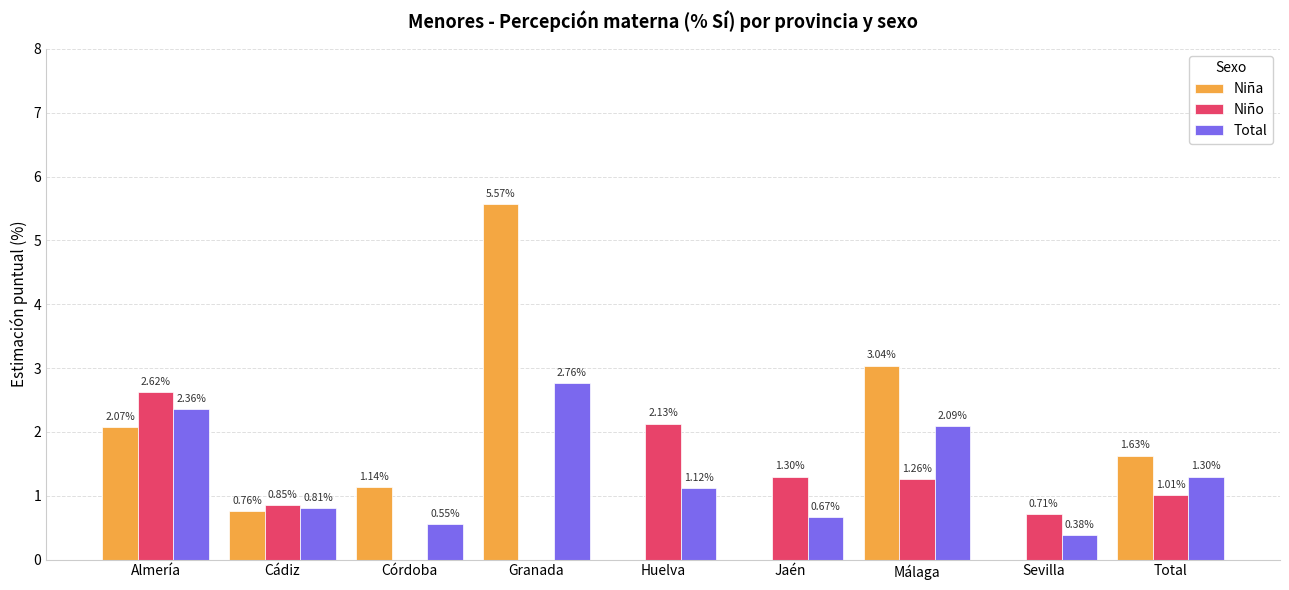

Where is Total nearest to the value 1?

Huelva